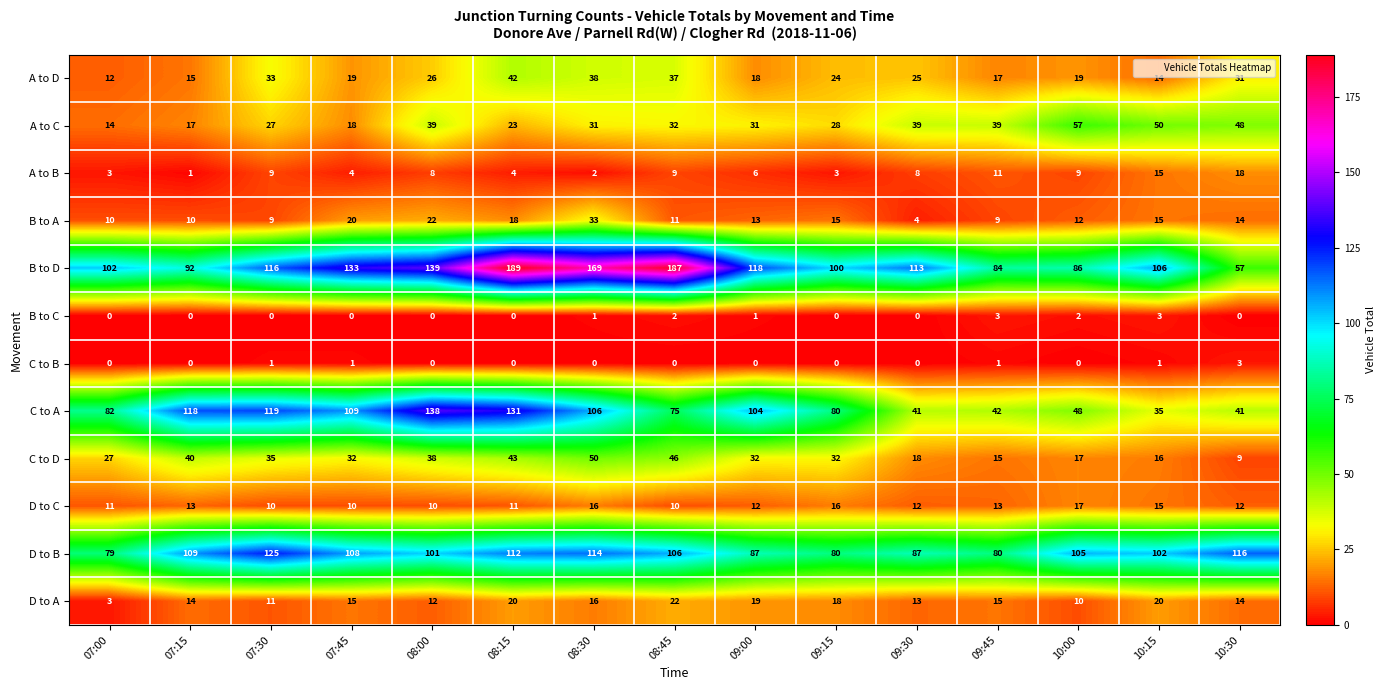

Count the number of data series in this chart.

12